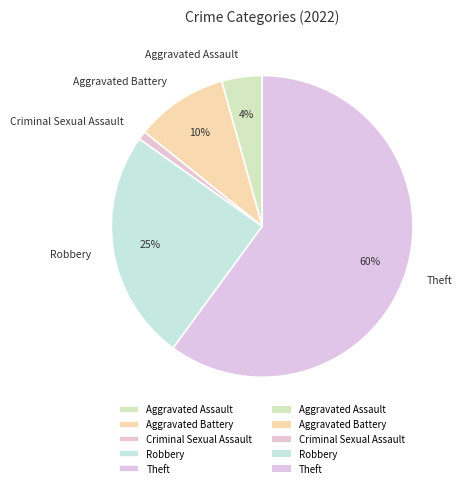

Is Theft the majority of the pie?

Yes